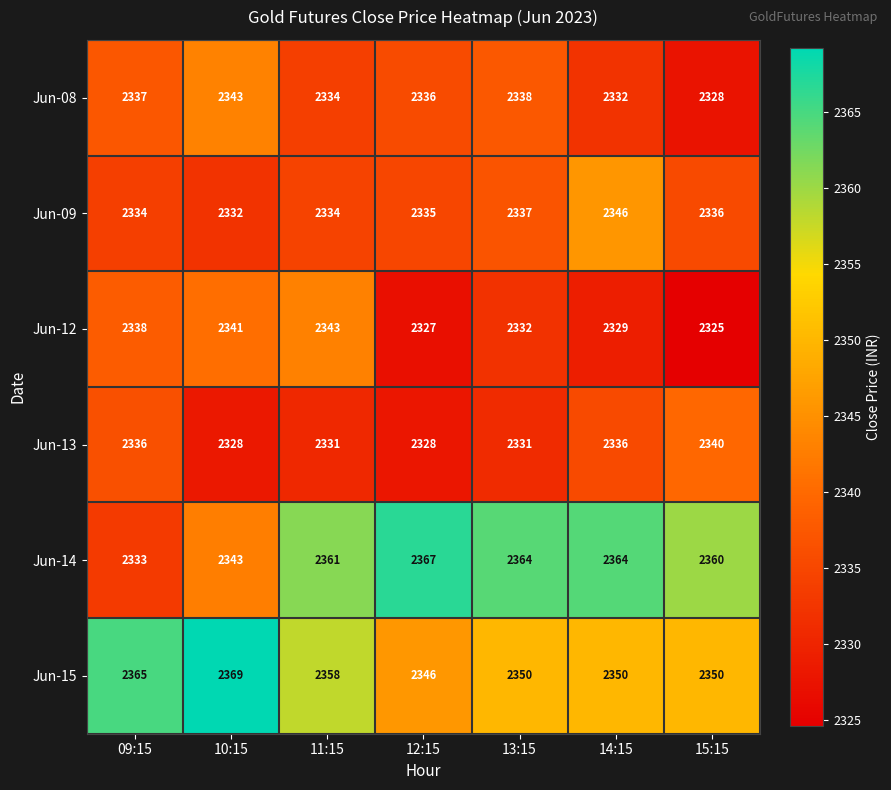

What is the difference between the maximum and minimum values in the Jun-08 series?

15